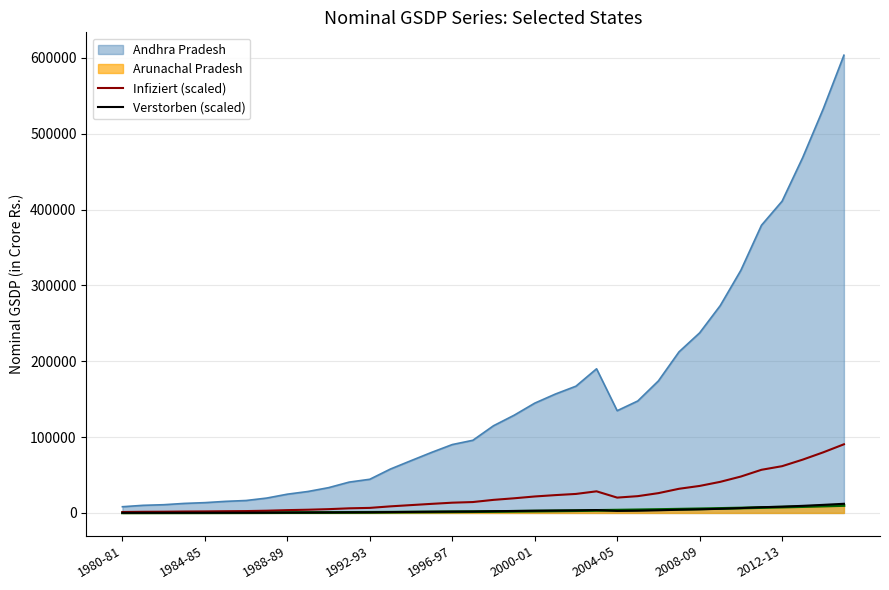

What is the sum of all Verstorben (scaled) values?

109342.2